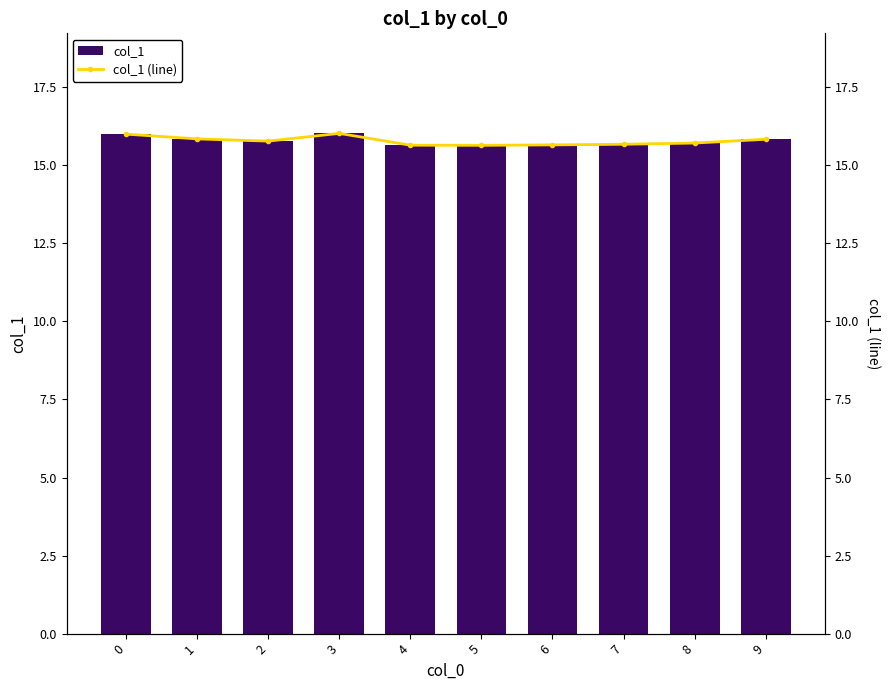

Which series has the widest spread of values?

col_1